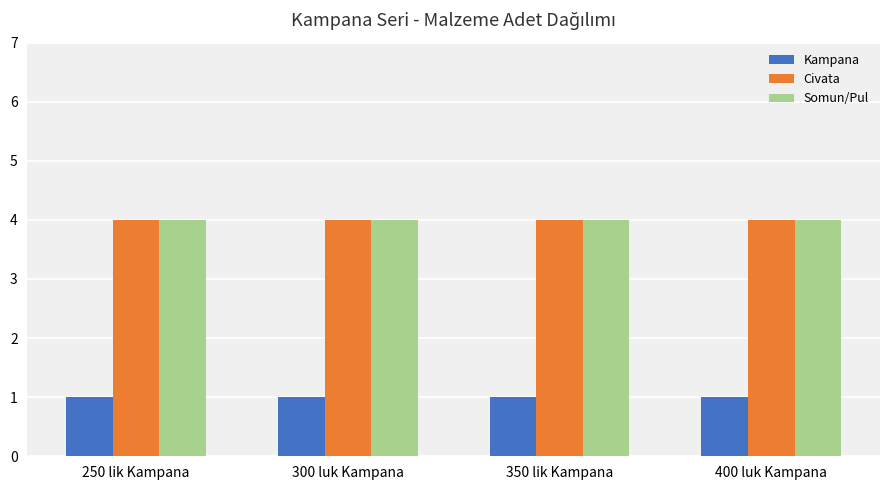

What are all the series names shown in the legend?

Kampana, Civata, Somun/Pul